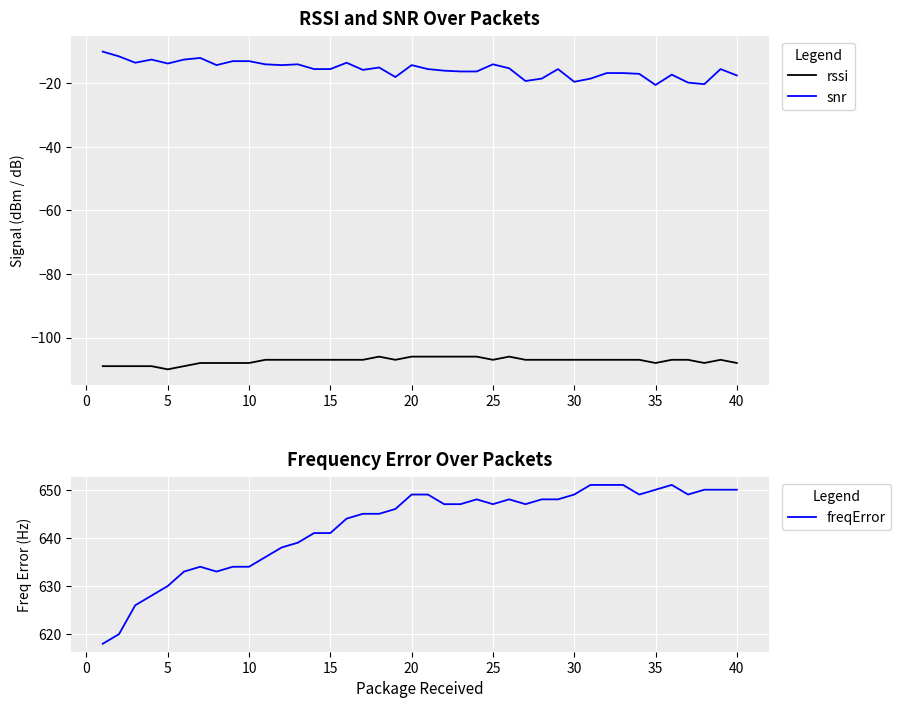

What is the sum of all freqError values?

25694